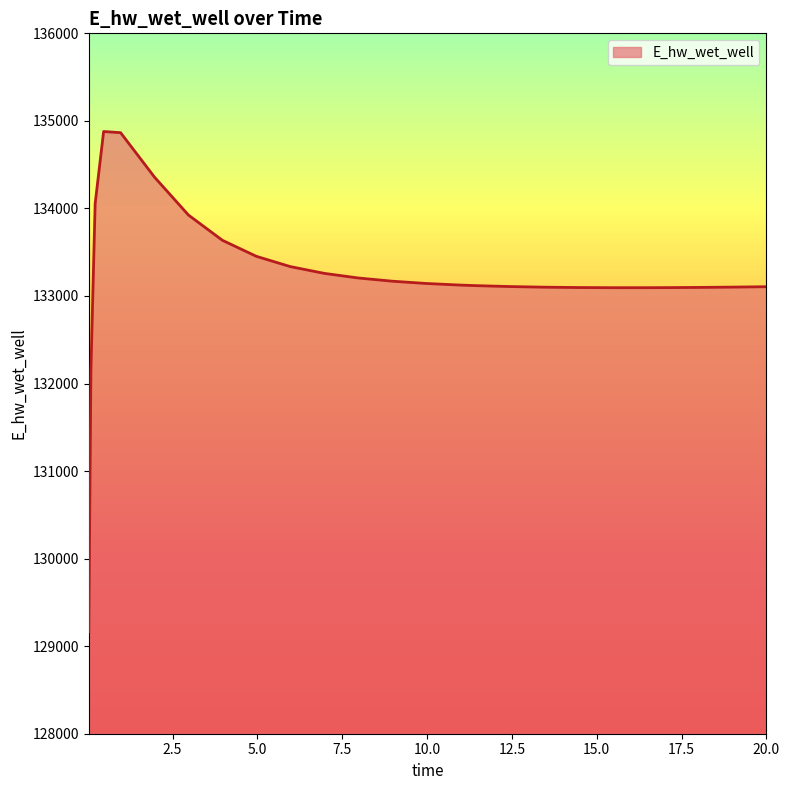

What is the maximum value shown in the chart?

134878.5